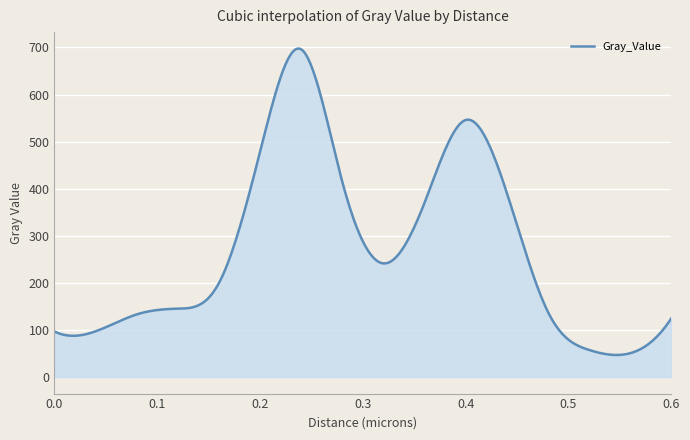

What is the smallest value displayed?

47.1